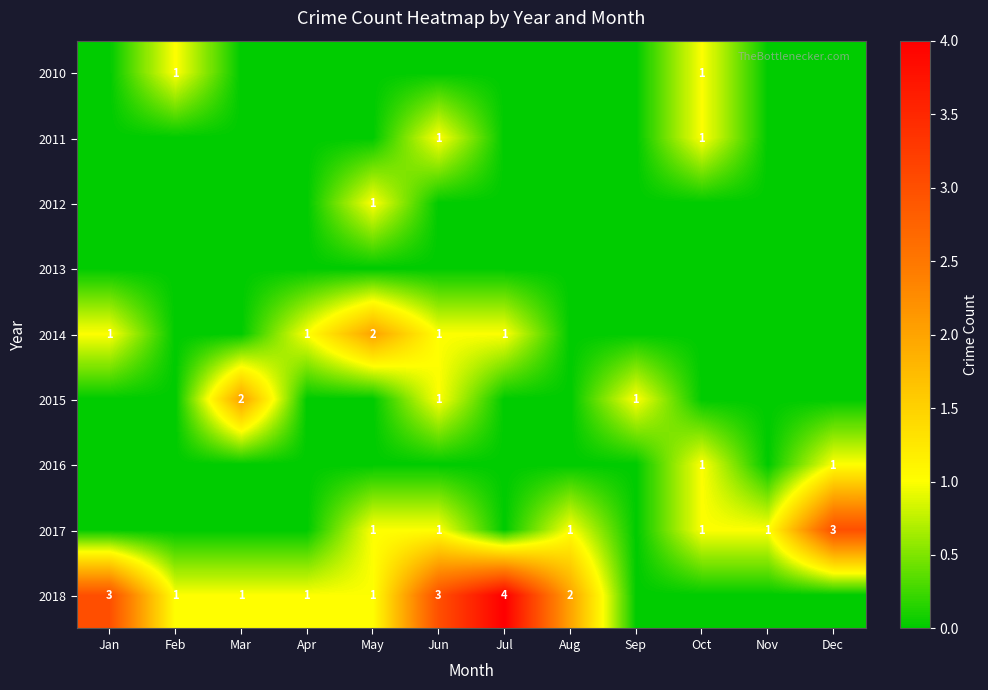

The value of 2018 at May is 1. True or false?

True